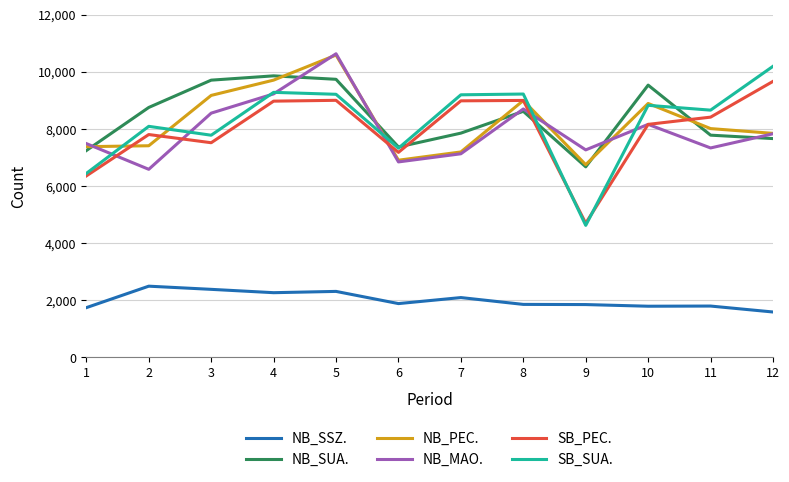

True or false: NB_PEC. and NB_SSZ. cross at least once.

False